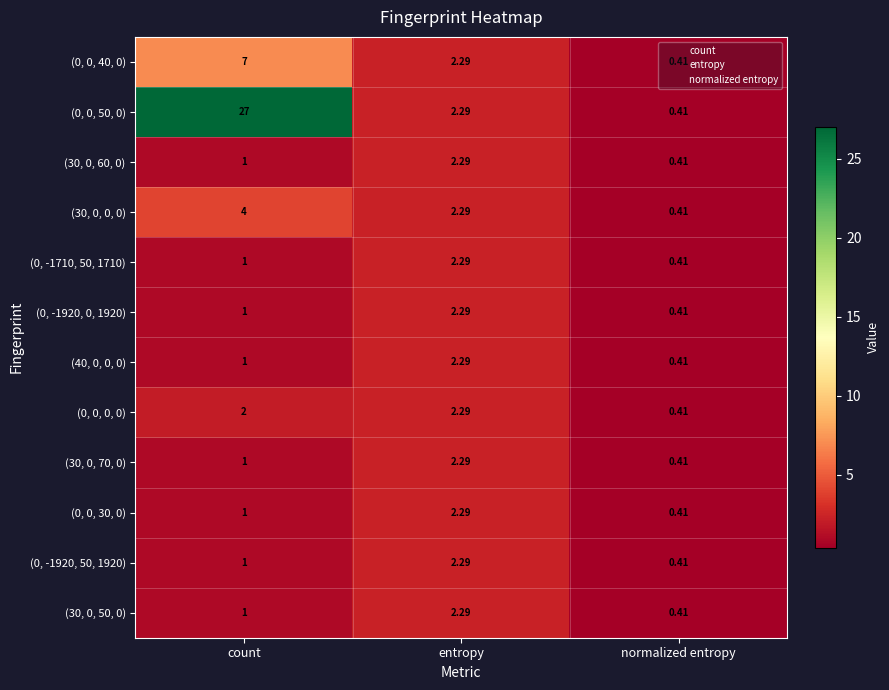

Rank the categories by (0, -1710, 50, 1710) value from highest to lowest.

entropy, count, normalized entropy